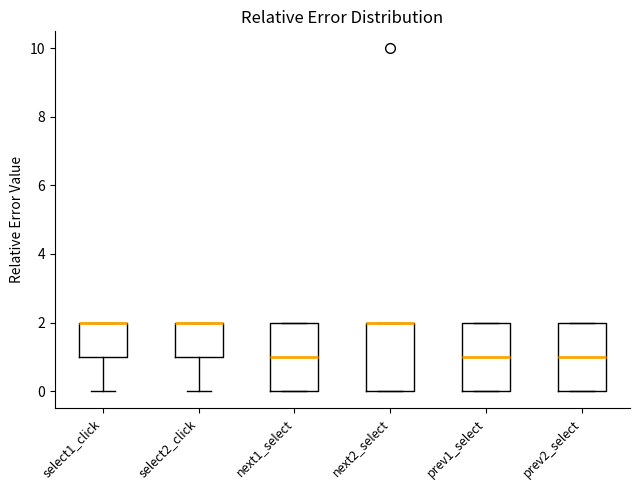

Reading left to right, read every box against the y-axis: the position of its median line, the range the box covers, and the ends of its whiskers. The values are not printed on the chart, so give them approximately, as read against the axis.

select1_click: median 2 (drawn on the box's upper edge), box 1 to 2, whiskers 0 to 2
select2_click: median 2 (drawn on the box's upper edge), box 1 to 2, whiskers 0 to 2
next1_select: median 1, box 0 to 2, whiskers 0 to 2
next2_select: median 2 (drawn on the box's upper edge), box 0 to 2, whiskers 0 to 2
prev1_select: median 1, box 0 to 2, whiskers 0 to 2
prev2_select: median 1, box 0 to 2, whiskers 0 to 2